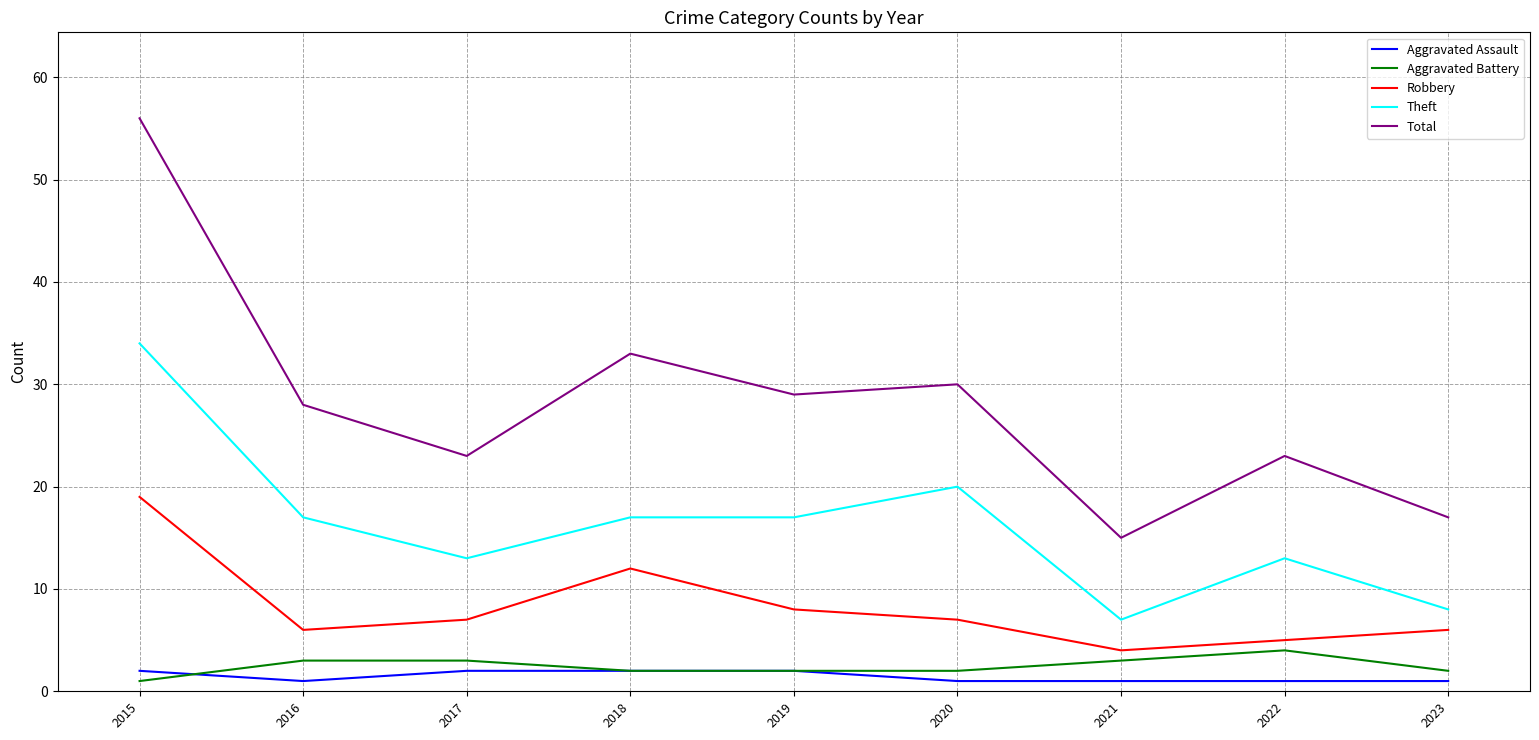

Is the value of Theft at 2019 greater than the value of Total at 2020?

No